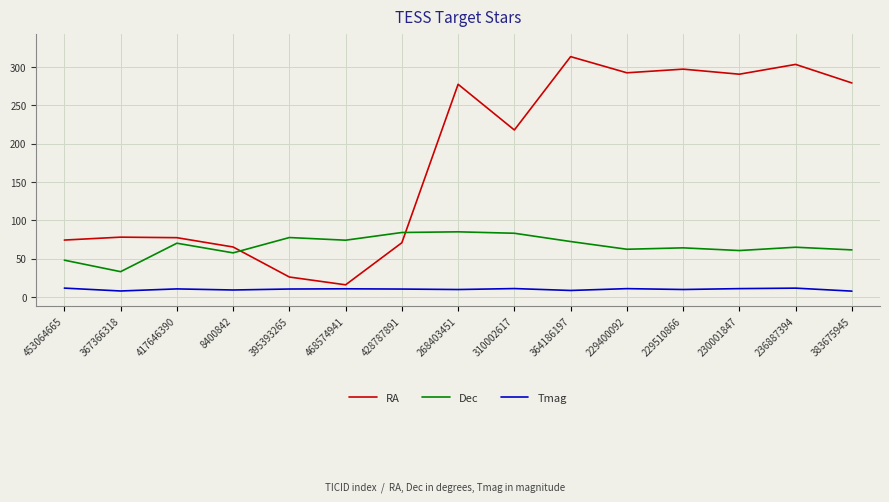

Which series has the largest total across all categories?

RA